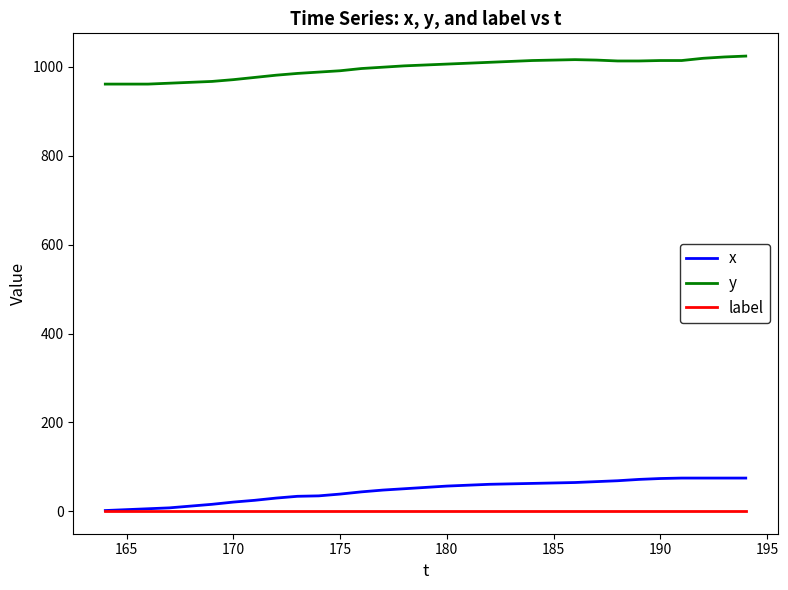

Rank the series by their maximum value, from lowest to highest.

label, x, y